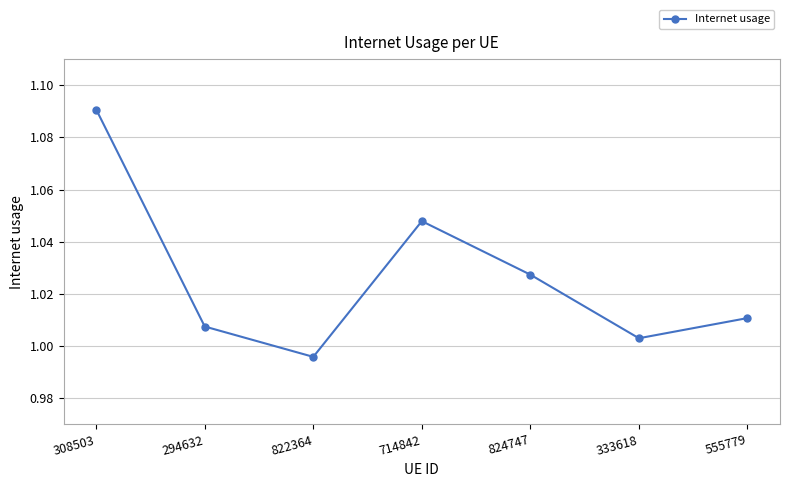

Where is the data nearest to the value 1?

333618